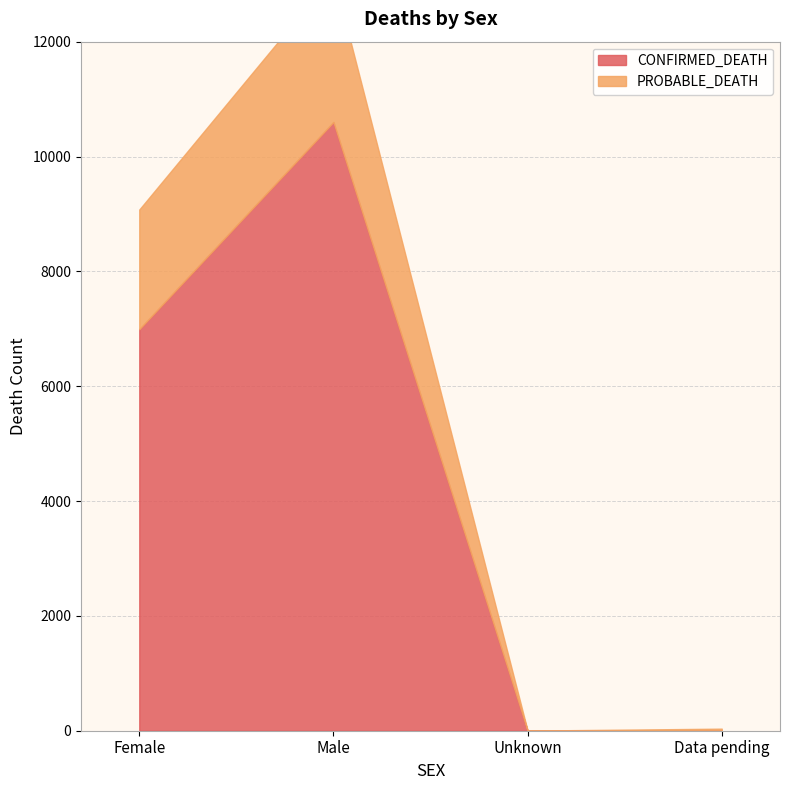

Between Female and Data pending, which series saw the biggest shift?

CONFIRMED_DEATH